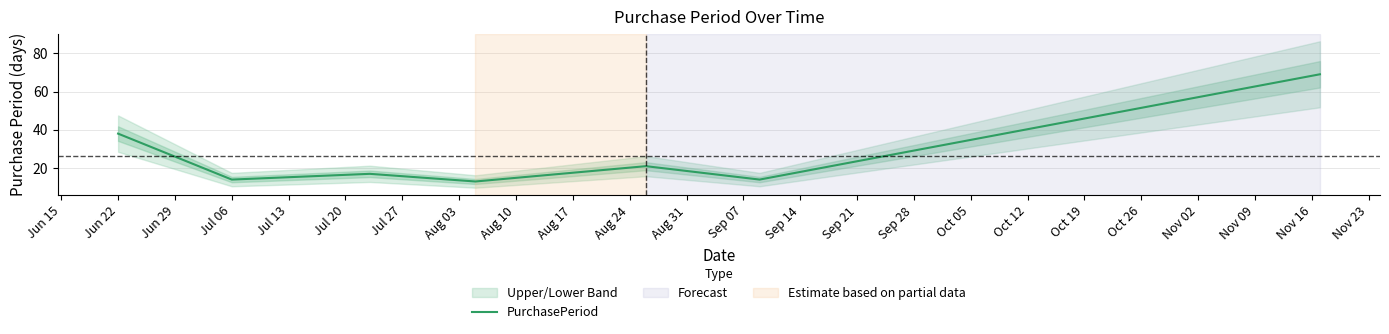

How many interior local valleys (lower than both neighbors) does the data have?

3